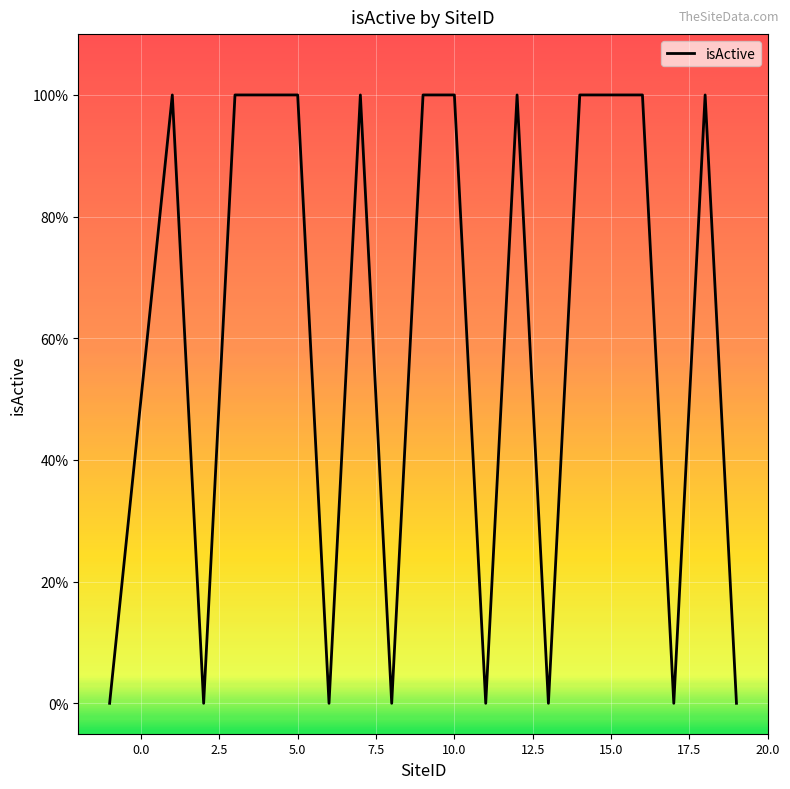

How many points are lower than both their immediate neighbors (excluding endpoints)?

6